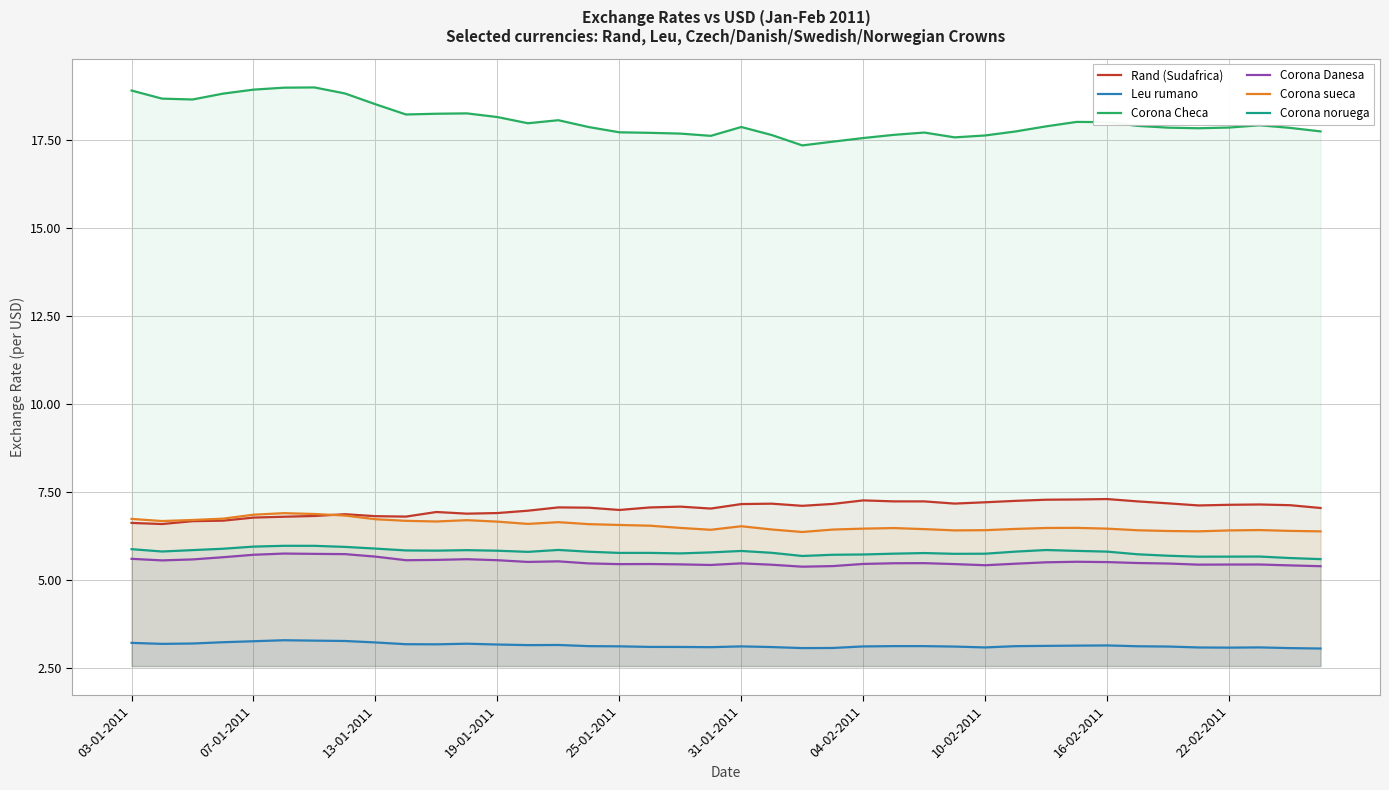

True or false: Corona Checa has a value of 31.8 at 34.

False